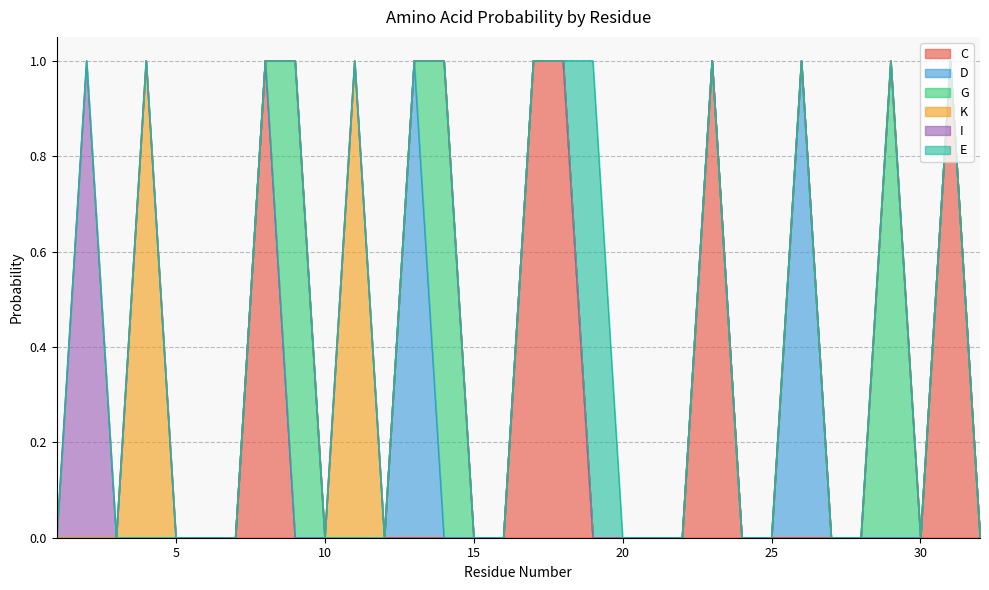

Reading left to right, list all the values displayed in this chart.

C: 0	0	0	0	0	0	0	1	0	0	0	0	0	0	0	0	1	1	0	0	0	0	1	0	0	0	0	0	0	0	1	0
D: 0	0	0	0	0	0	0	0	0	0	0	0	1	0	0	0	0	0	0	0	0	0	0	0	0	1	0	0	0	0	0	0
G: 0	0	0	0	0	0	0	0	1	0	0	0	0	1	0	0	0	0	0	0	0	0	0	0	0	0	0	0	1	0	0	0
K: 0	0	0	1	0	0	0	0	0	0	1	0	0	0	0	0	0	0	0	0	0	0	0	0	0	0	0	0	0	0	0	0
I: 0	1	0	0	0	0	0	0	0	0	0	0	0	0	0	0	0	0	0	0	0	0	0	0	0	0	0	0	0	0	0	0
E: 0	0	0	0	0	0	0	0	0	0	0	0	0	0	0	0	0	0	1	0	0	0	0	0	0	0	0	0	0	0	0	0